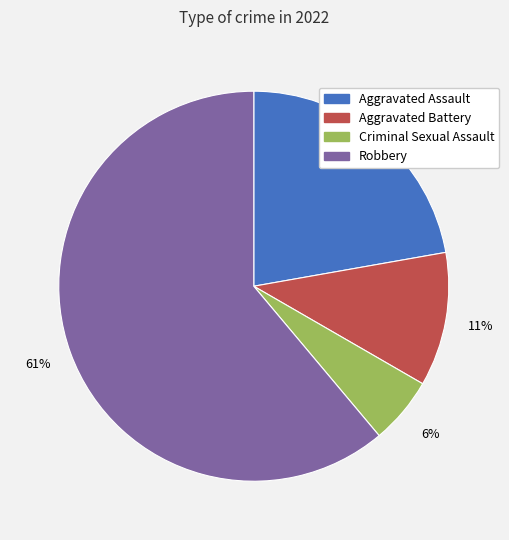

To the nearest percent, what percentage of the pie is Criminal Sexual Assault?

6%